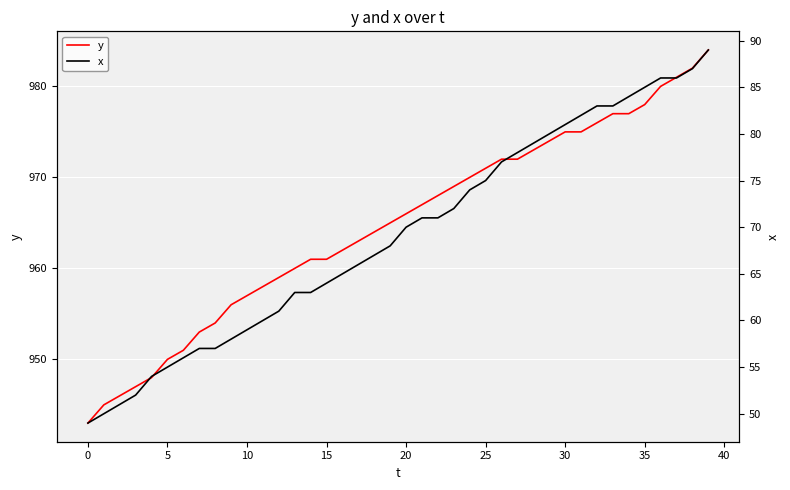

What is the maximum value for y?

984